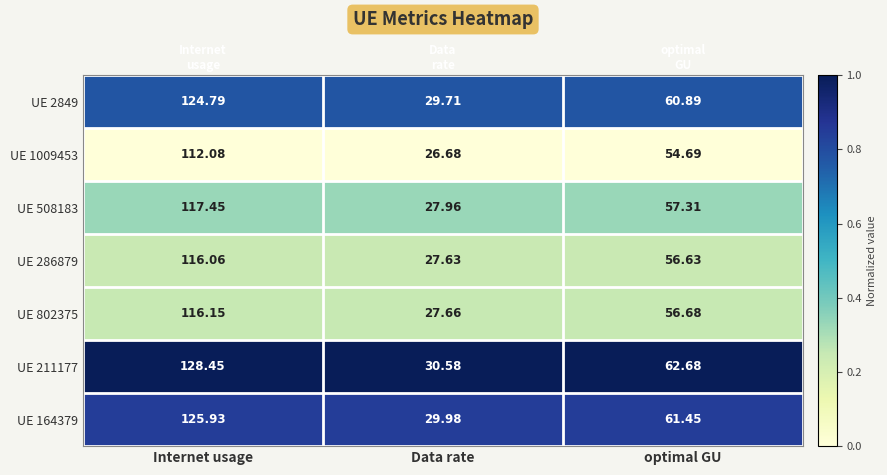

Rank the series by their maximum value, from lowest to highest.

UE 1009453, UE 286879, UE 802375, UE 508183, UE 2849, UE 164379, UE 211177